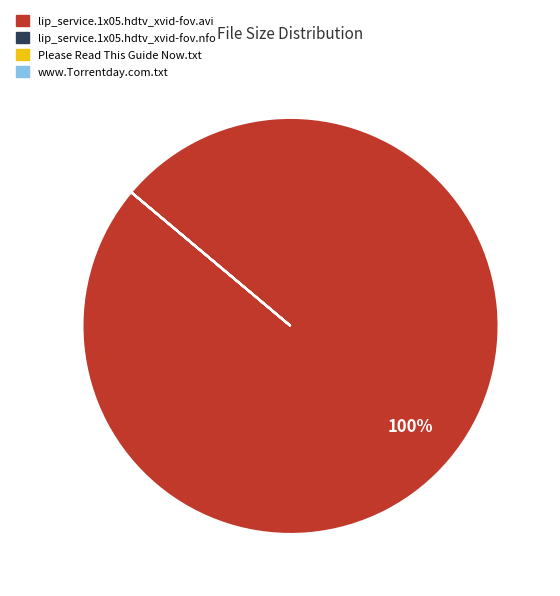

Which category has the biggest portion of the pie?

lip_service.1x05.hdtv_xvid-fov.avi